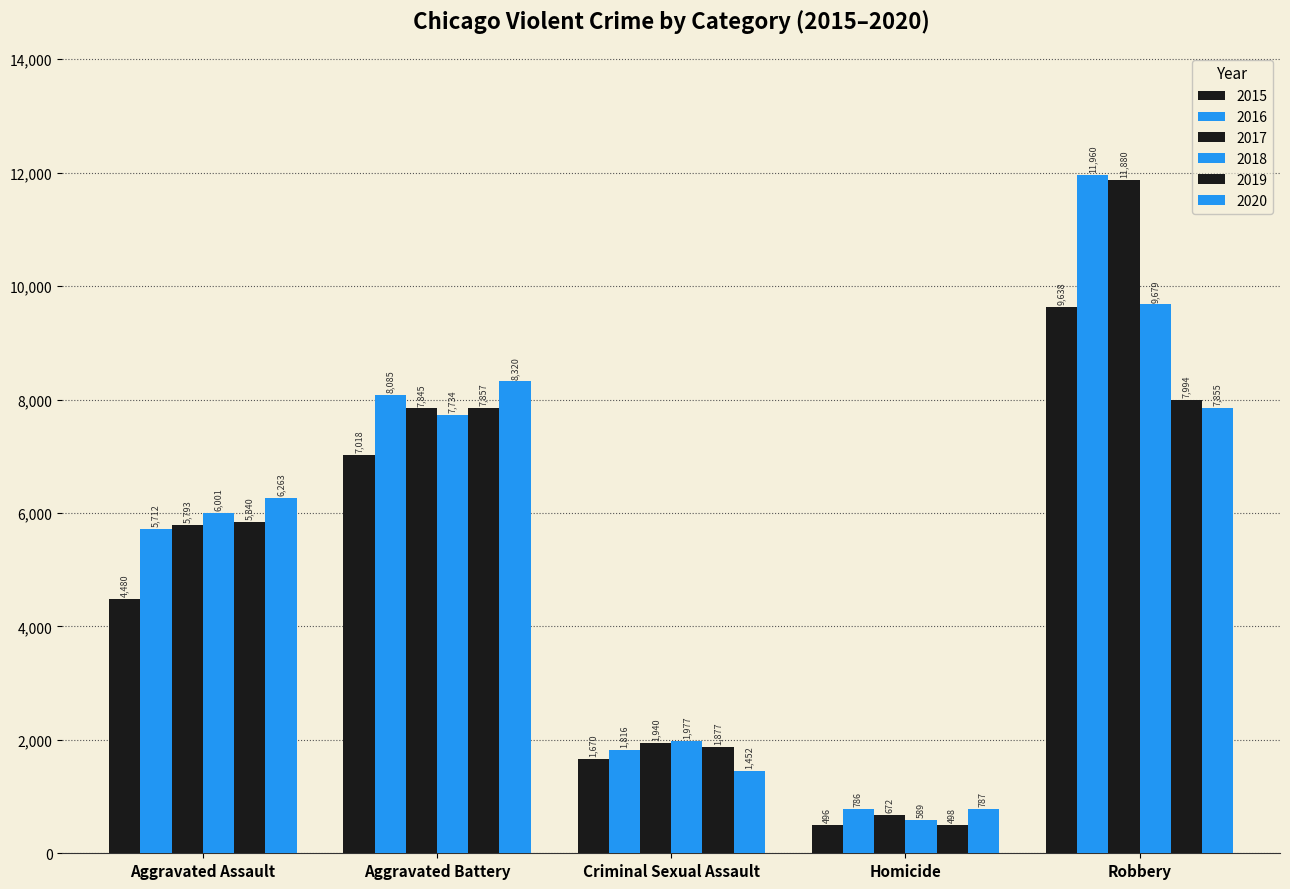

True or false: 2016 has a value of 898 at Criminal Sexual Assault.

False